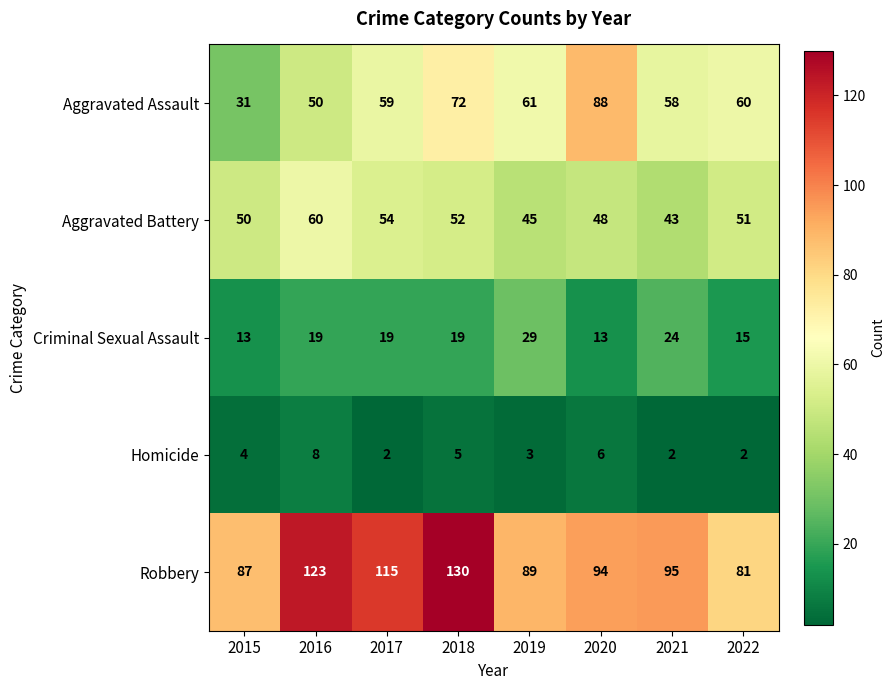

At 2021, list the series in order from largest to smallest.

Robbery, Aggravated Assault, Aggravated Battery, Criminal Sexual Assault, Homicide